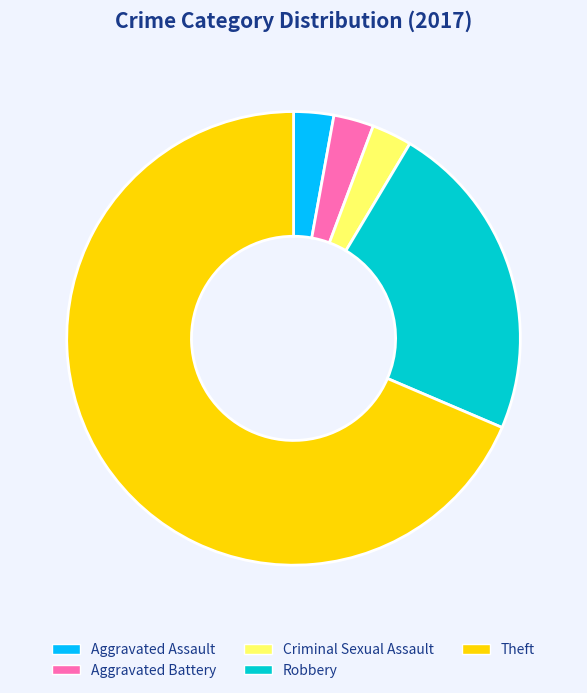

Combined, do Robbery and Aggravated Battery account for over 50%?

No